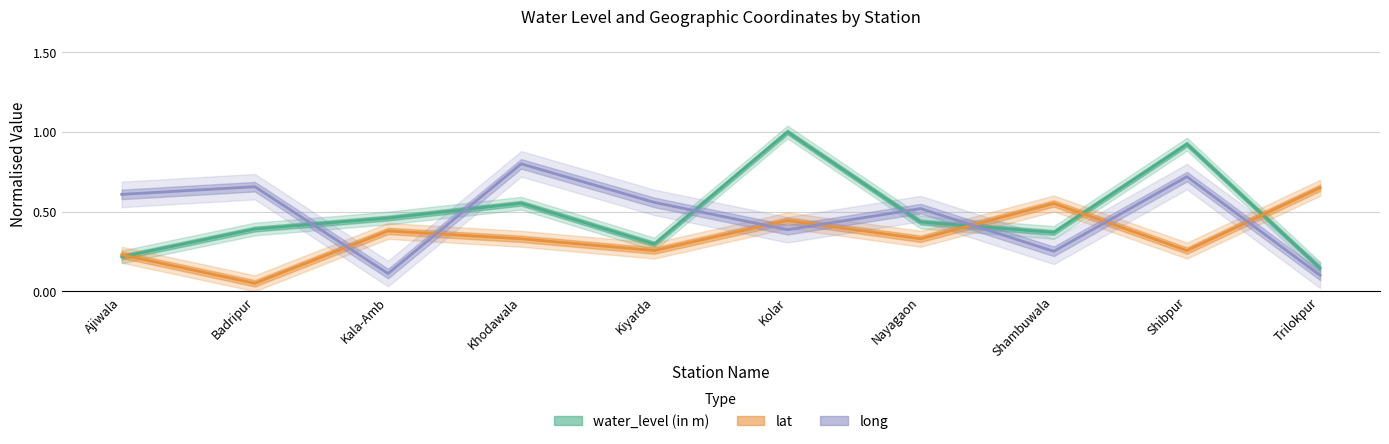

What is the lowest value of the water_level (in m) series?

0.1